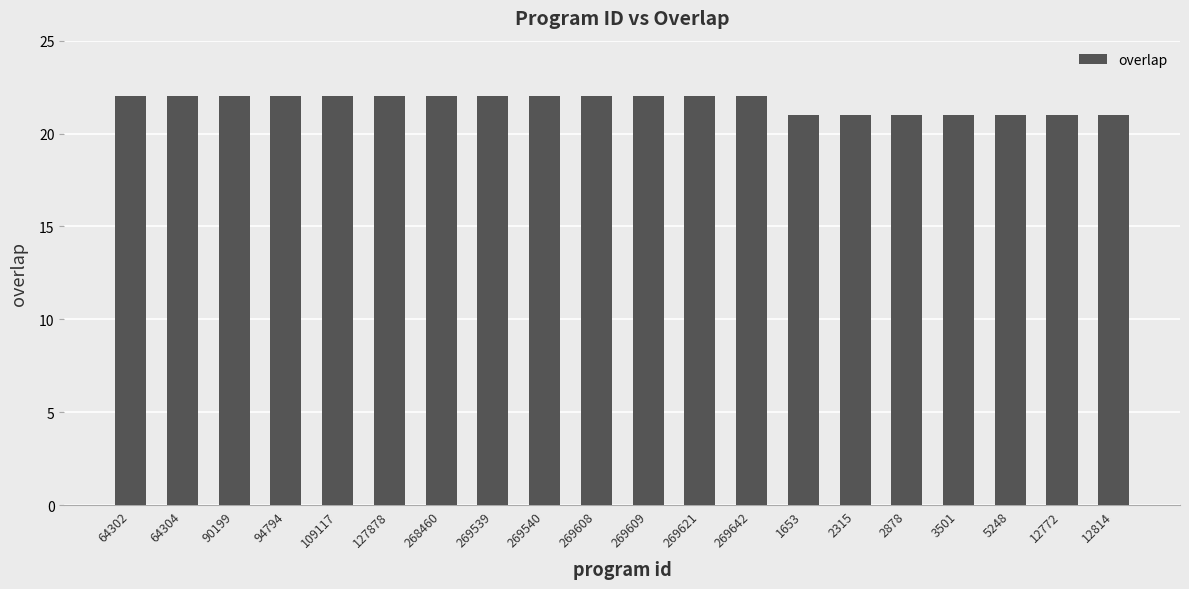

True or false: the data shows 30 at 12814.

False